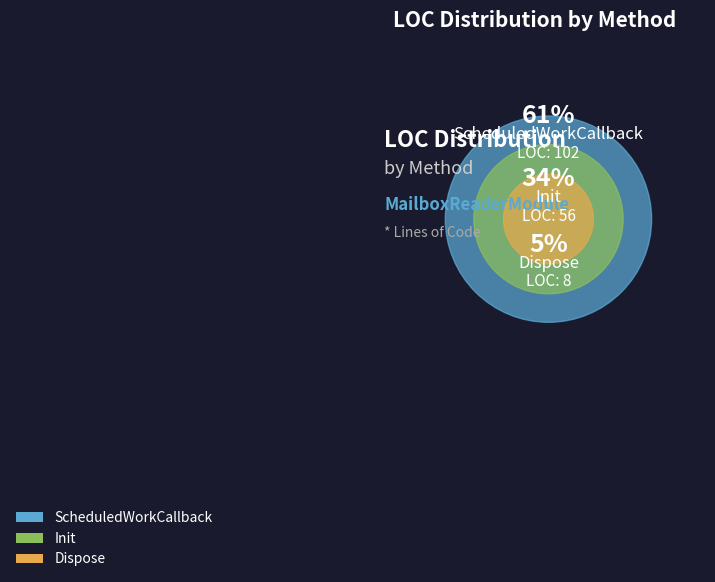

Which category accounts for the majority?

ScheduledWorkCallback